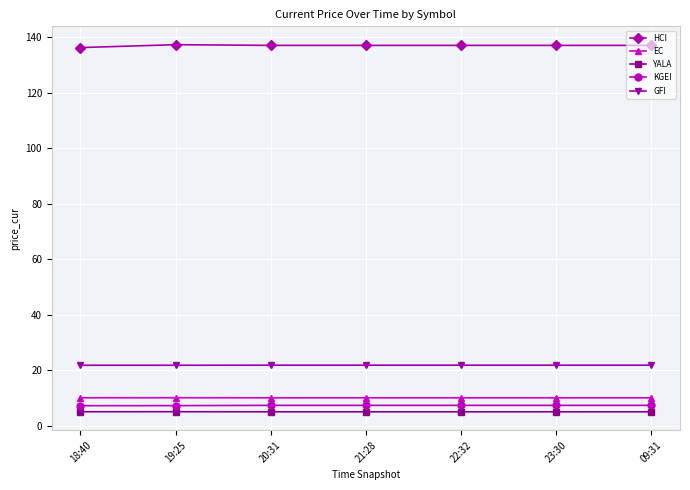

How many lines are shown in the chart?

5